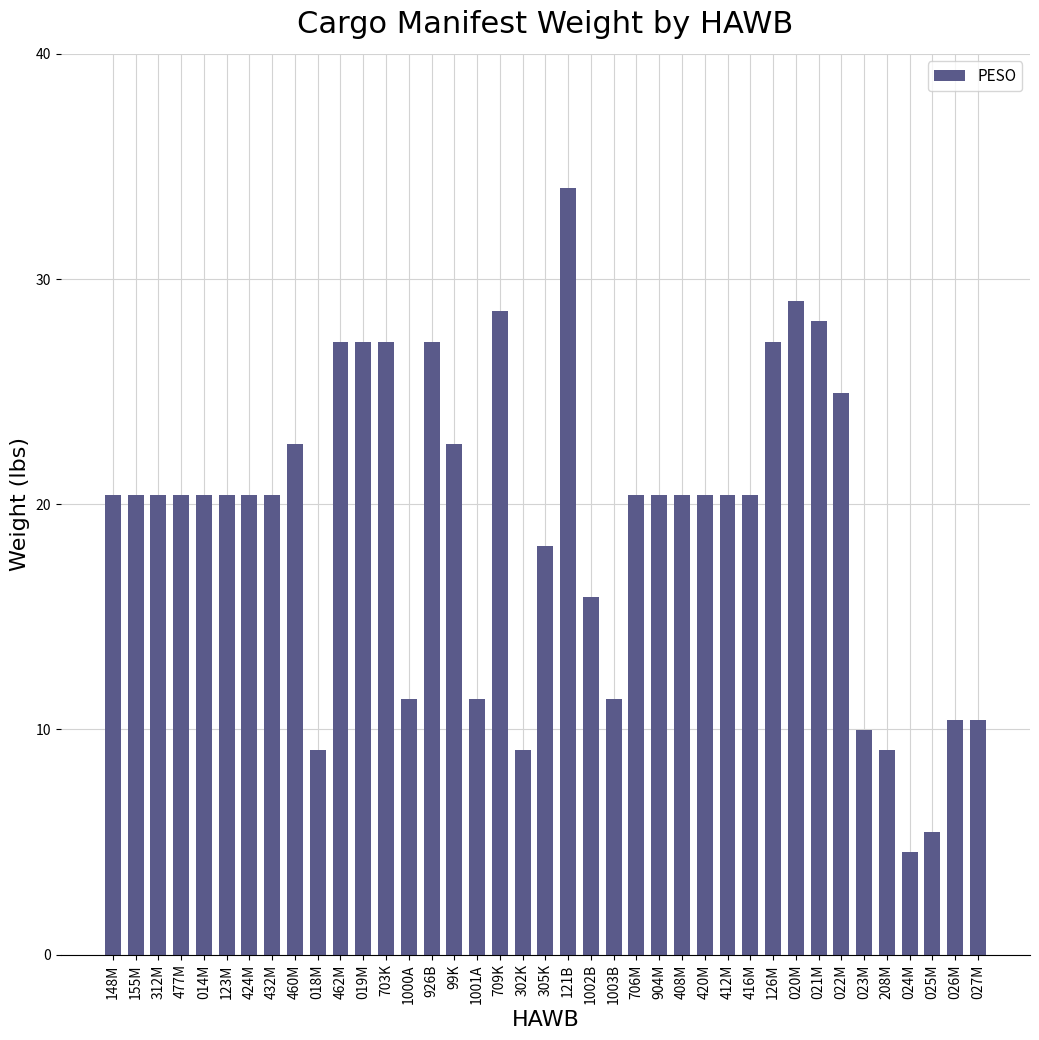

What is the minimum value shown in the chart?

4.5